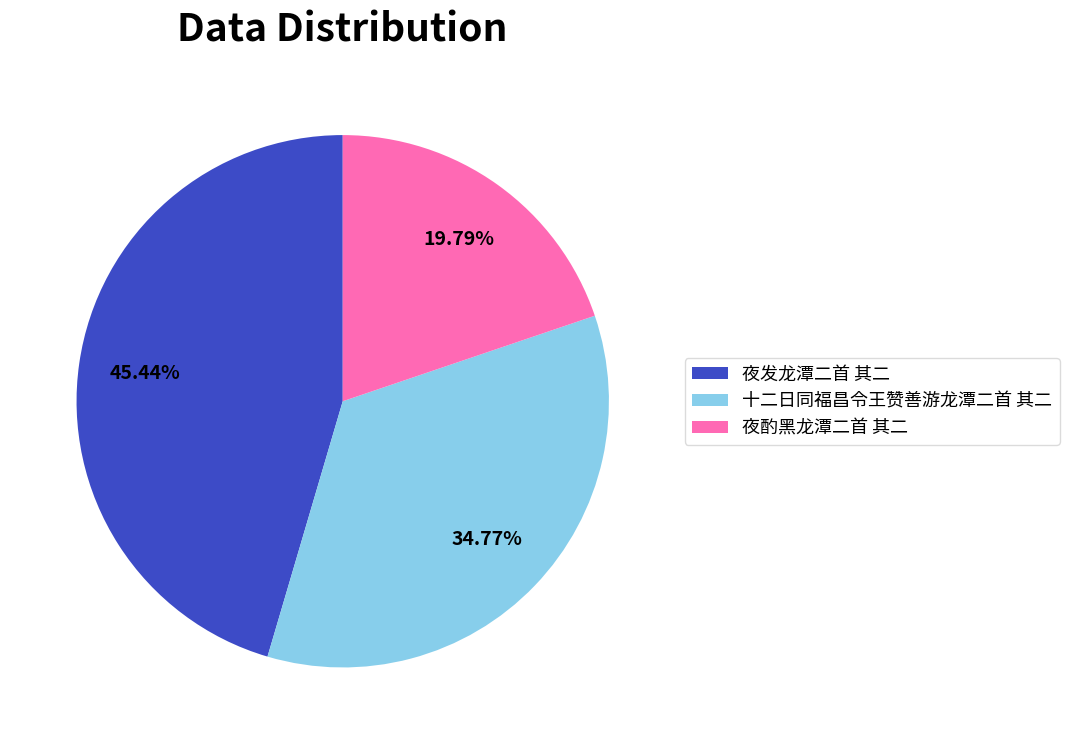

To the nearest percent, what is the average slice percentage?

33%